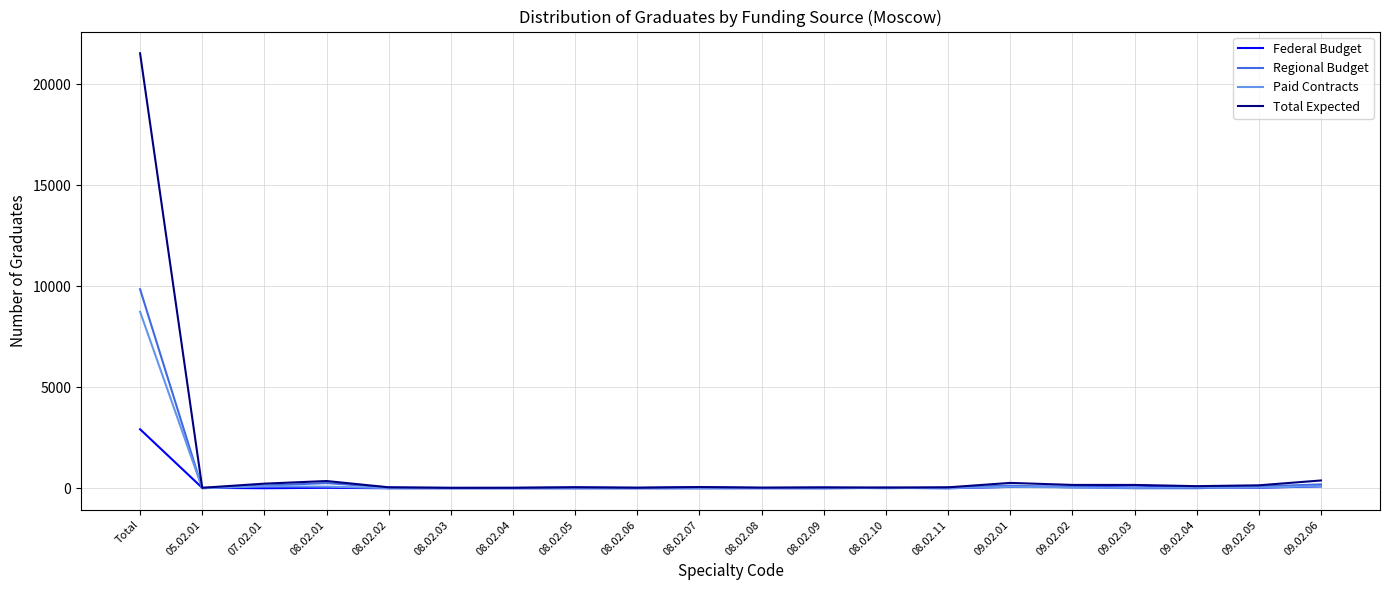

Which series has the largest range (max minus min)?

Total Expected